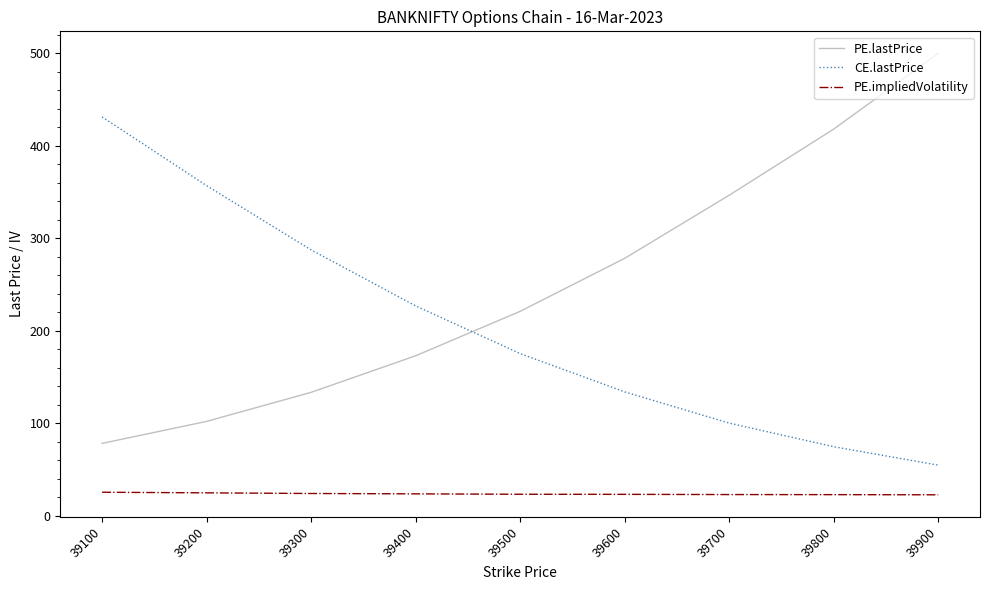

The CE.lastPrice series shows 175.2 at 39500. True or false?

True